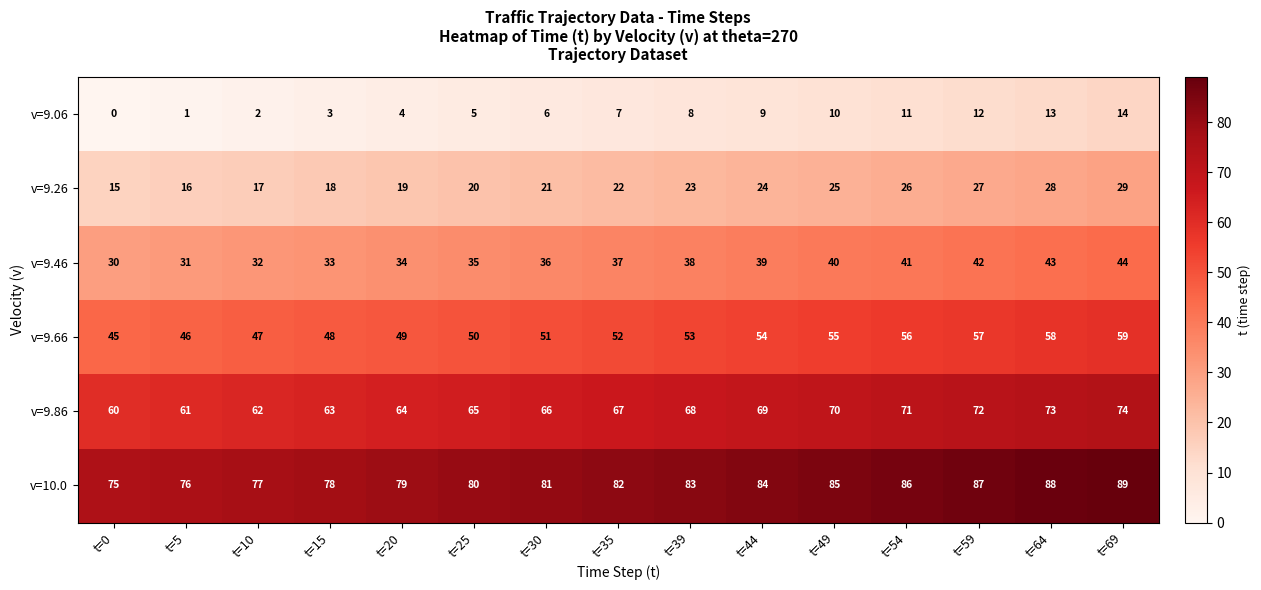

What is the difference between the v=9.46 values at t=5 and t=44?

8